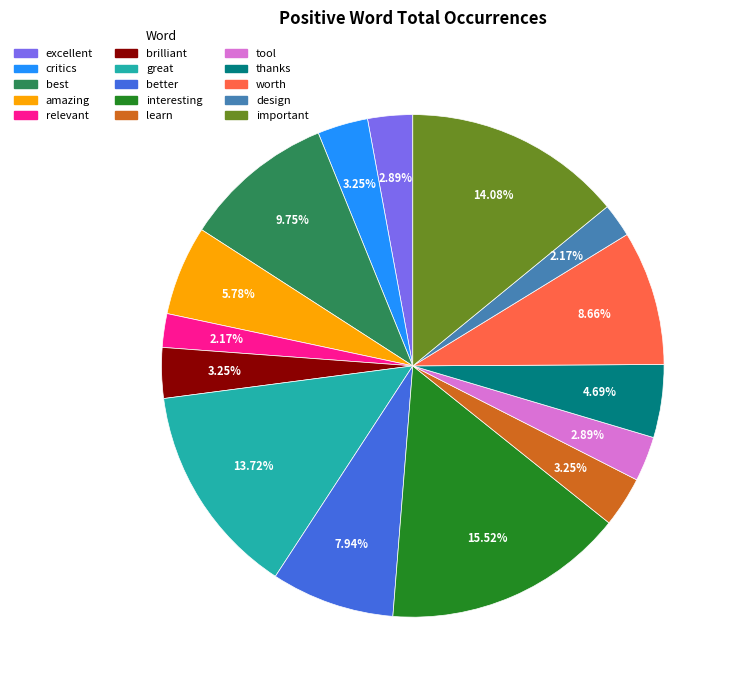

To the nearest percent, what portion does design represent?

2%